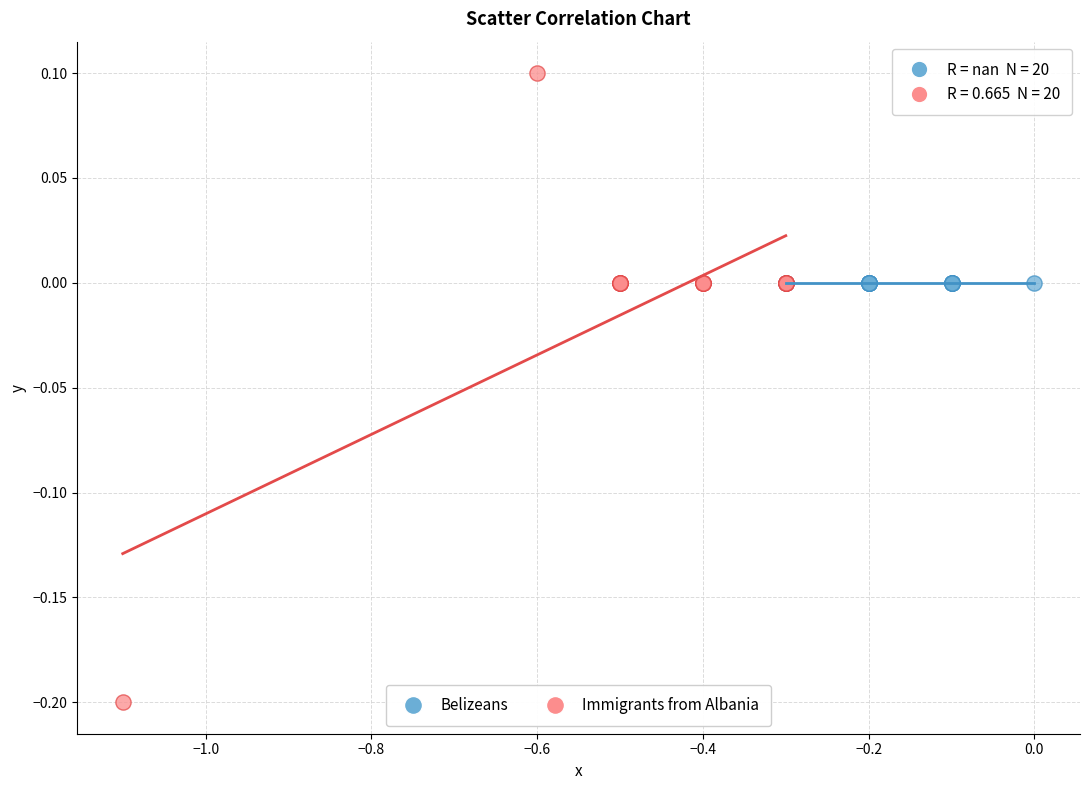

Which series contains the lowest Y value?

Immigrants from Albania